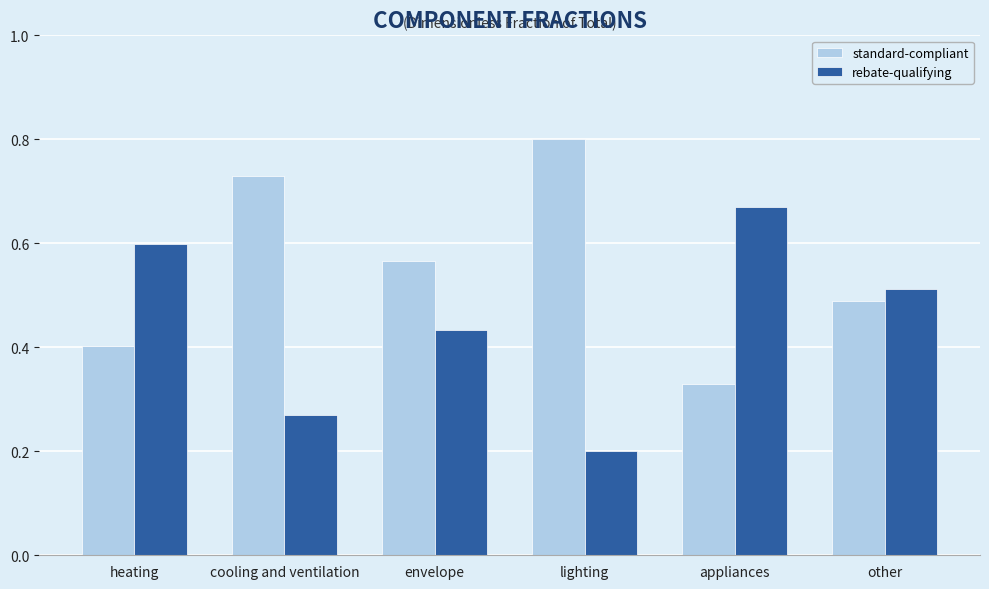

What is the sum of the standard-compliant values at appliances and other?

0.8